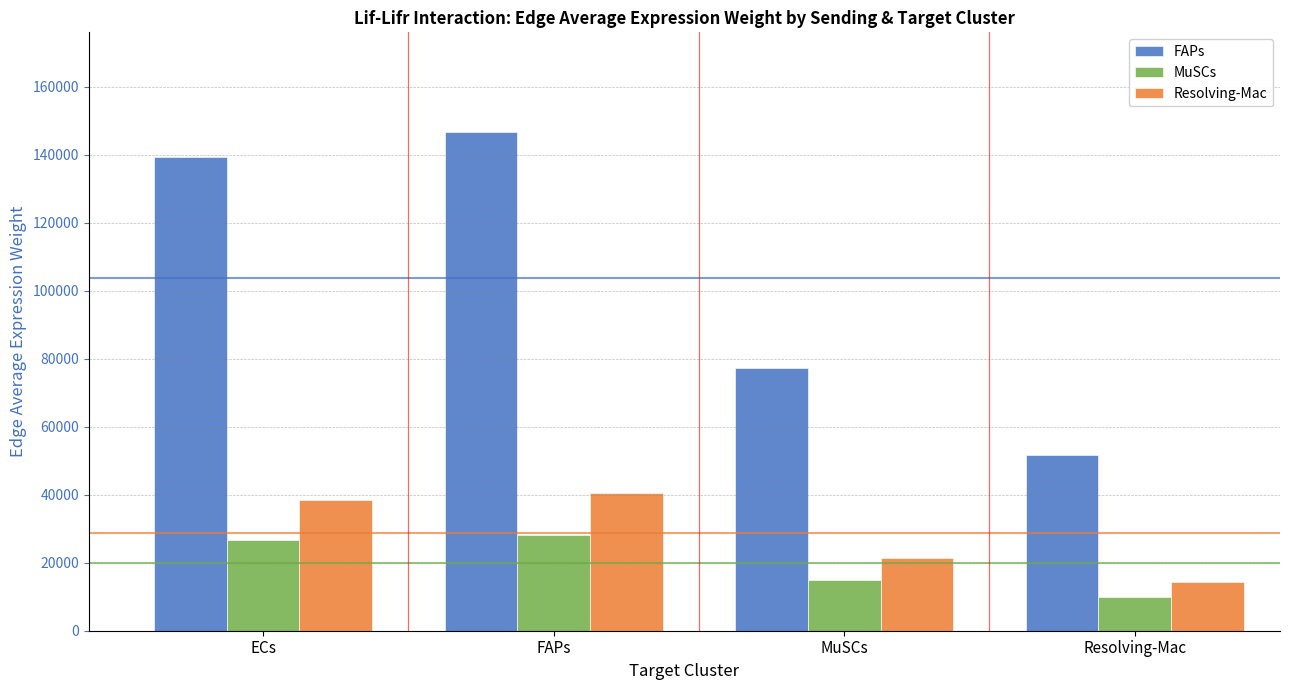

What is the total value across all series at MuSCs?

113499.0